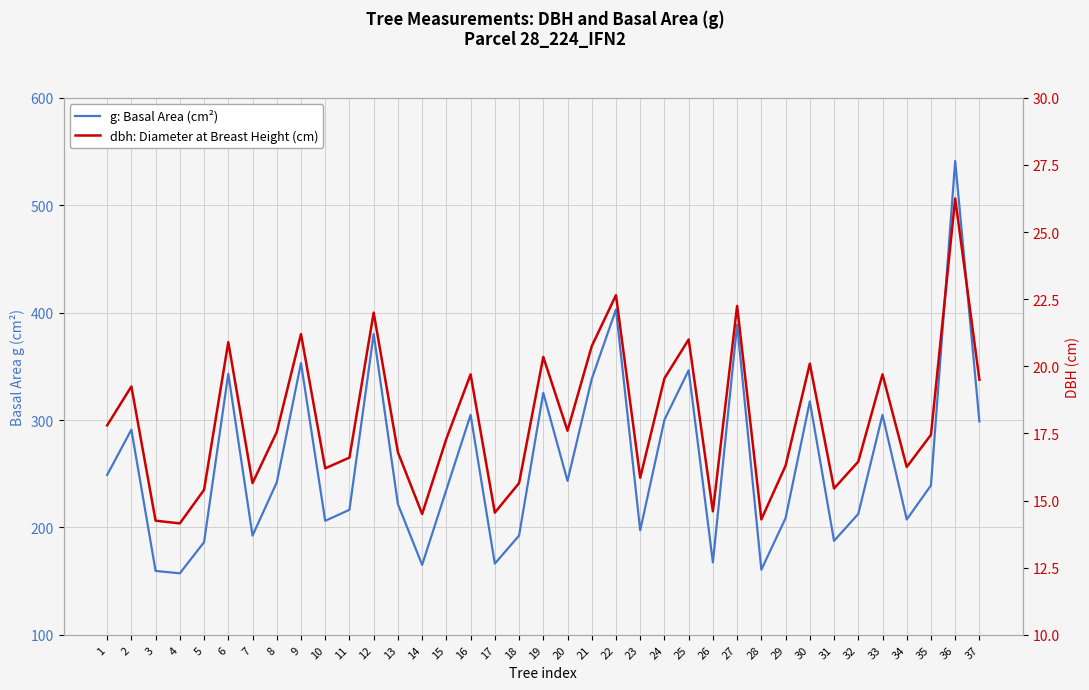

What are all the series names shown in the legend?

g: Basal Area (cm²), dbh: Diameter at Breast Height (cm)